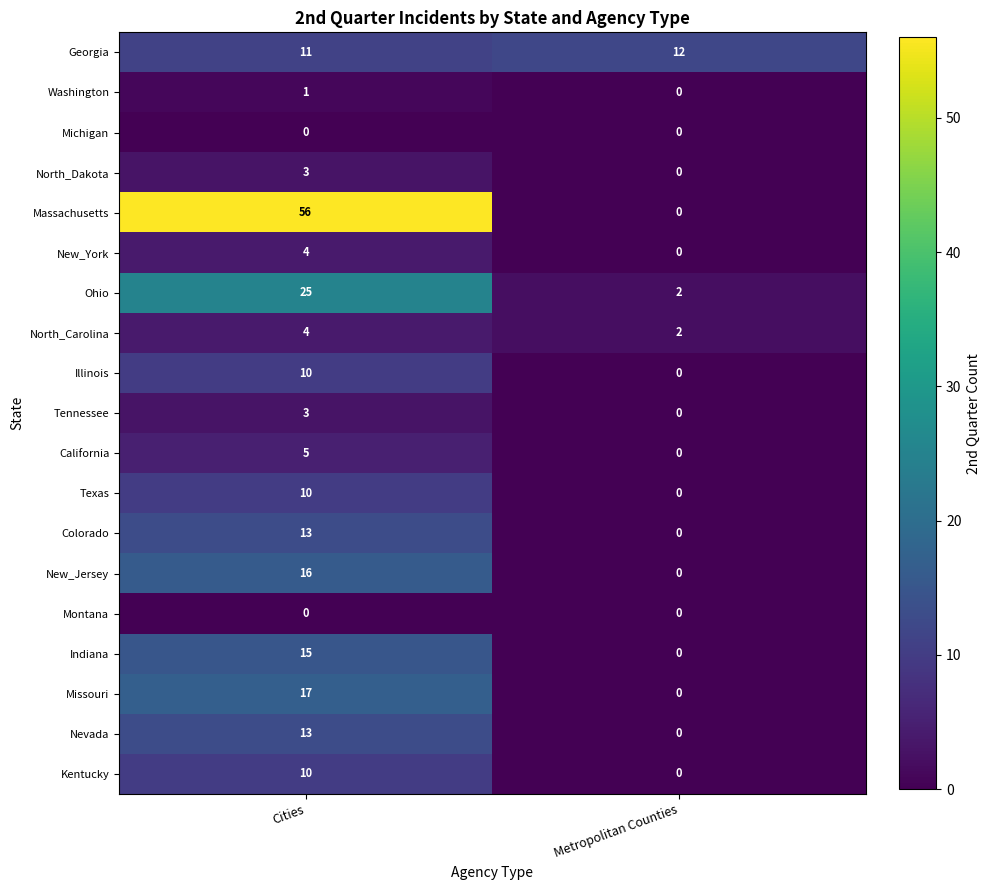

How many positive values does the New_York series have?

1